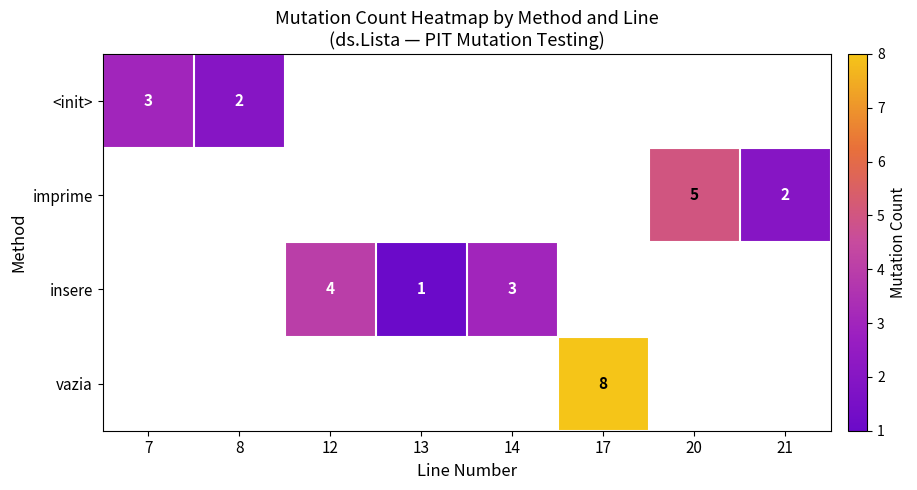

Is it true that insere equals 2 at 13?

False